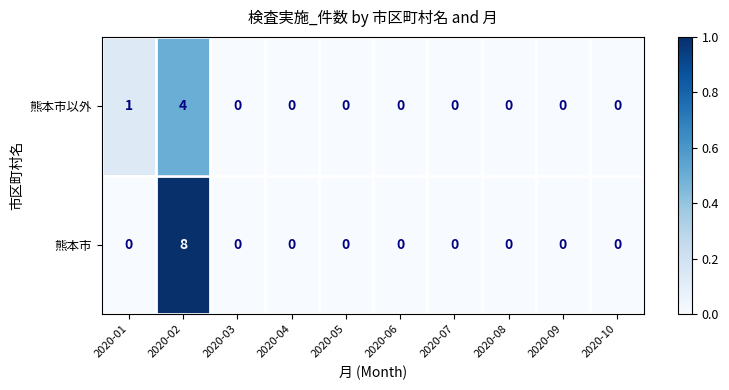

At which label is 熊本市以外 closest to 2?

2020-01